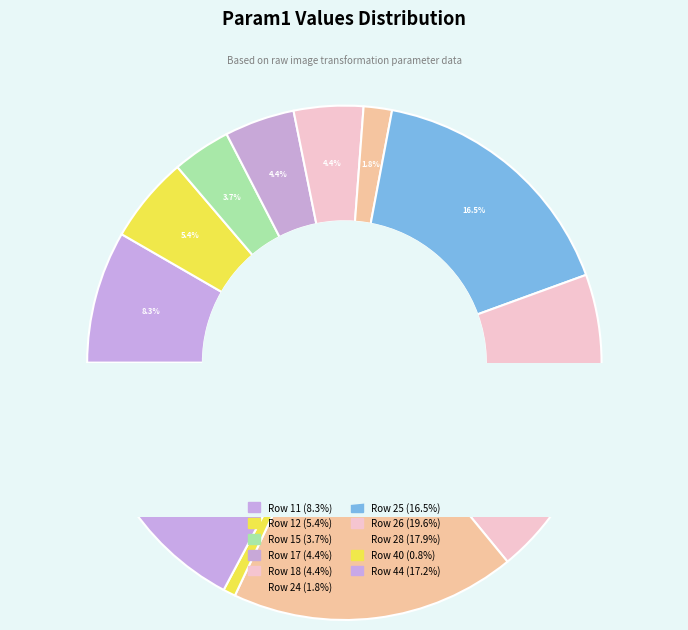

What is the smallest slice in the pie chart?

40